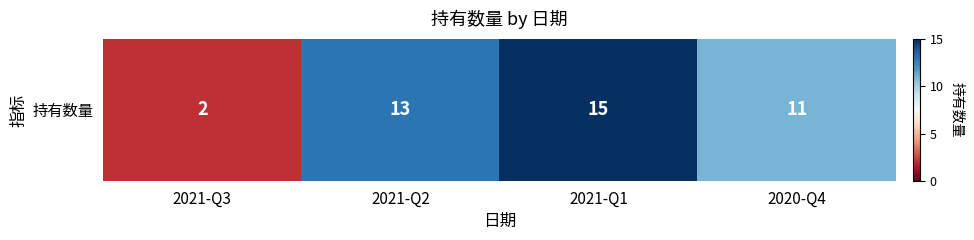

What is the sum of all values?

41